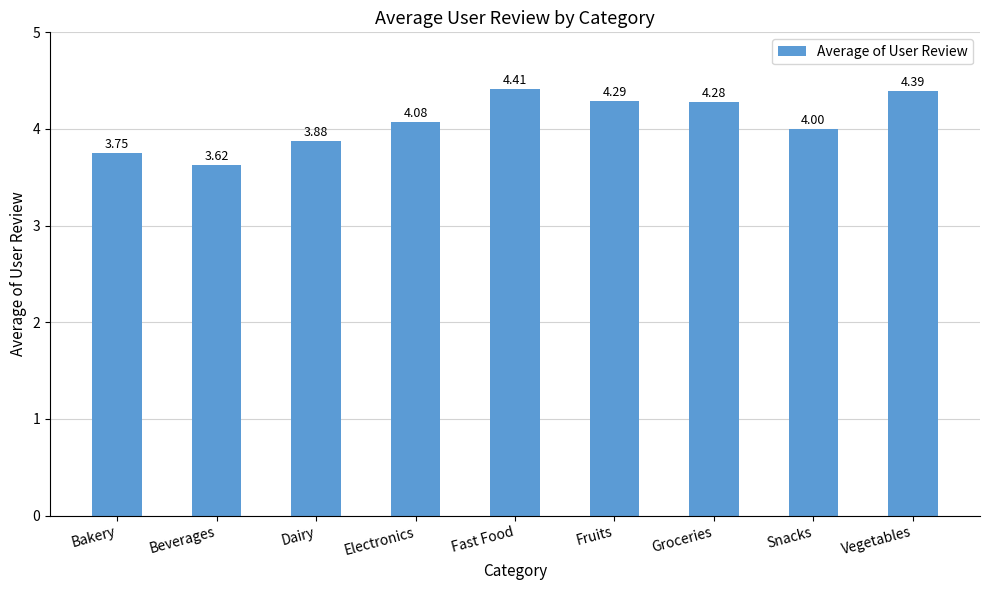

What is the label of the 2nd bar from the left?

Beverages